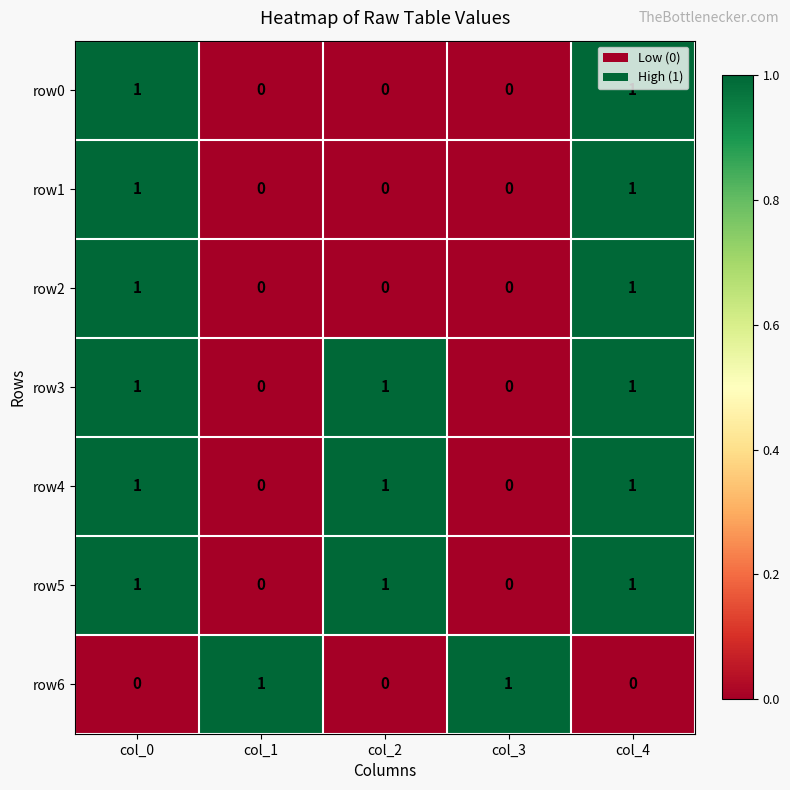

Count the row1 values in the range 0 to 1.

5